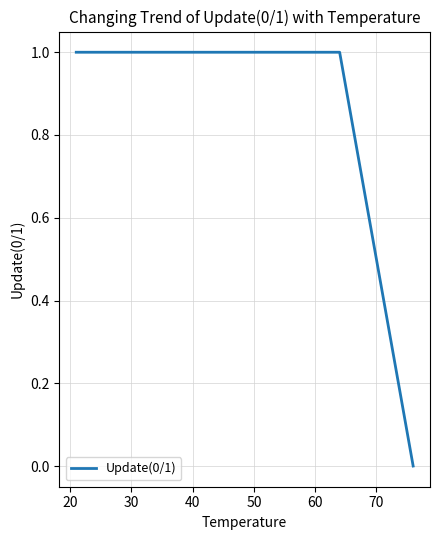

Is this an area chart (filled region under the line)?

No